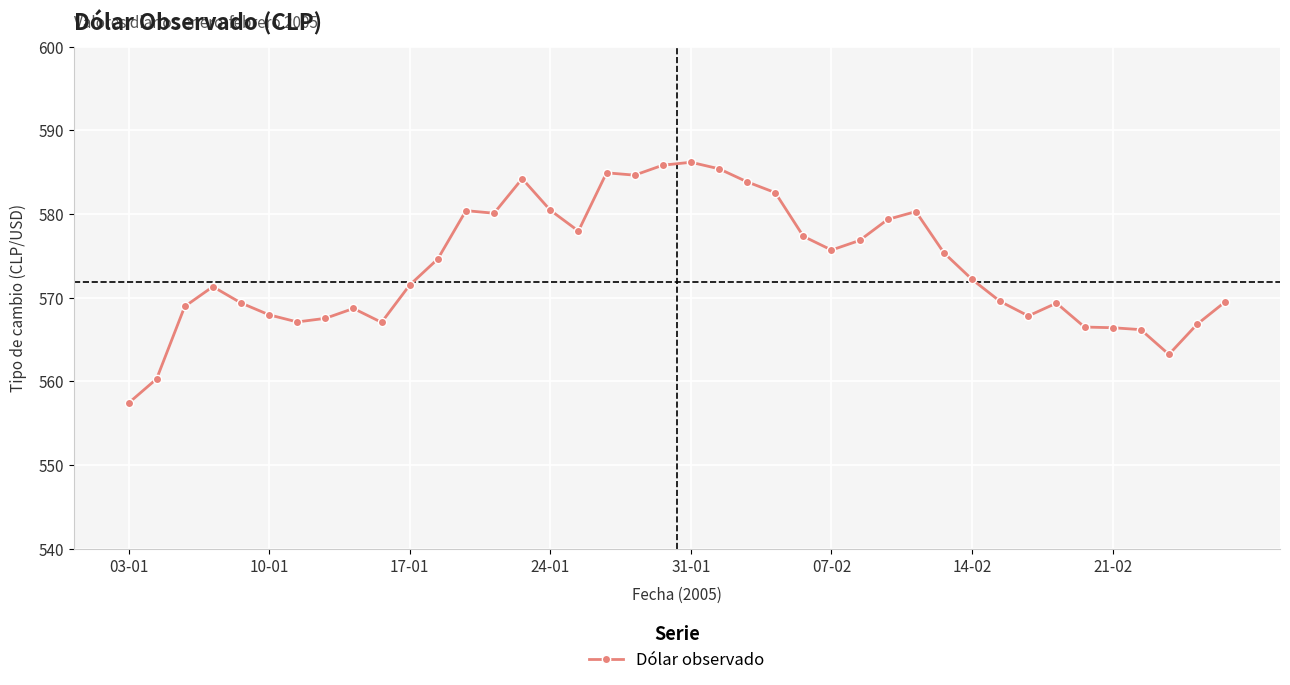

True or false: the data has more than 1 interior local peaks.

True